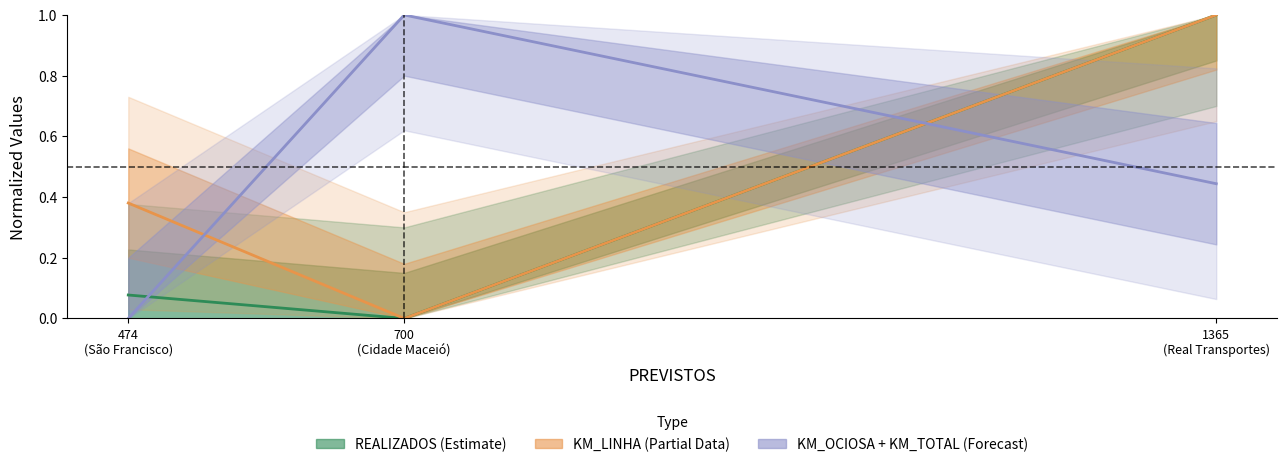

How many KM_LINHA (Partial) values are between 0 and 1?

3